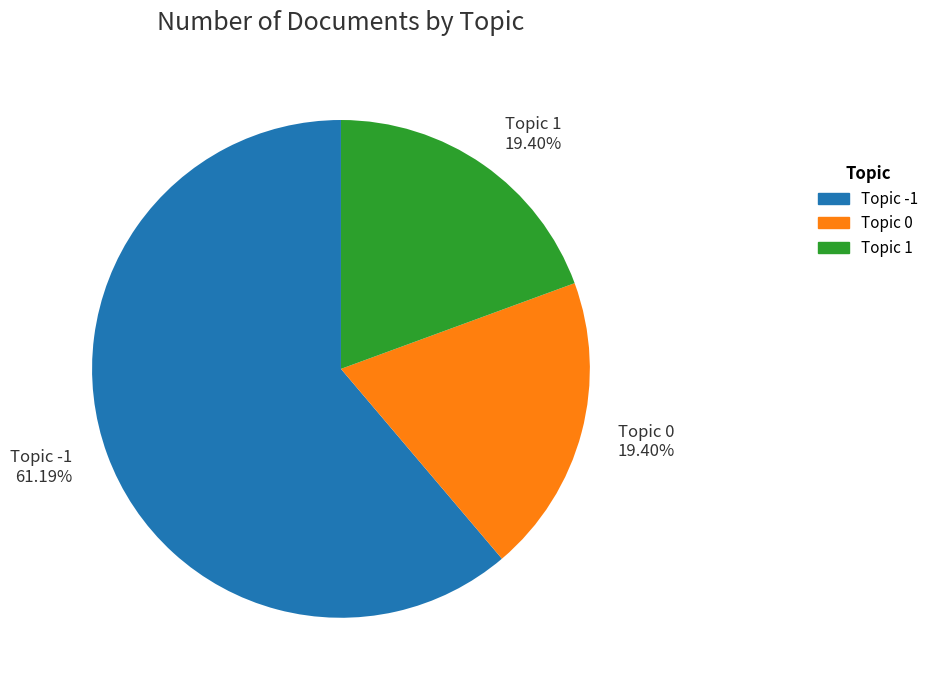

Is there a majority slice in this chart?

Yes